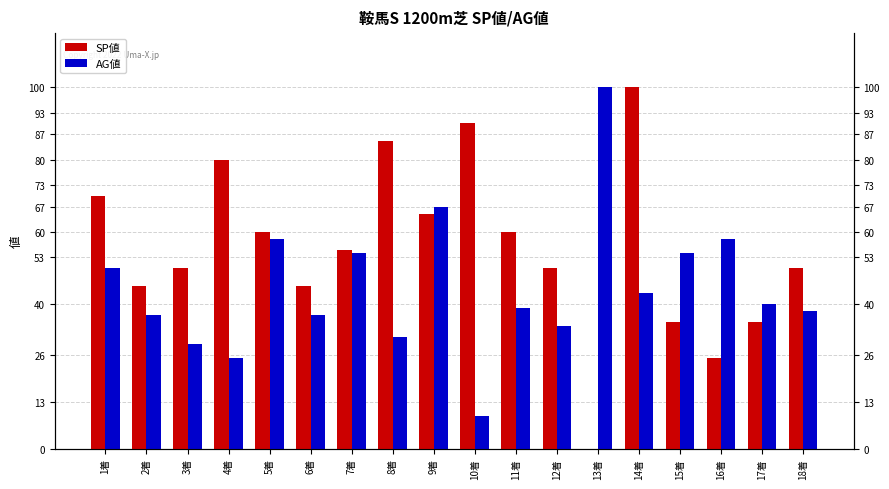

Which series has the widest spread of values?

SP値